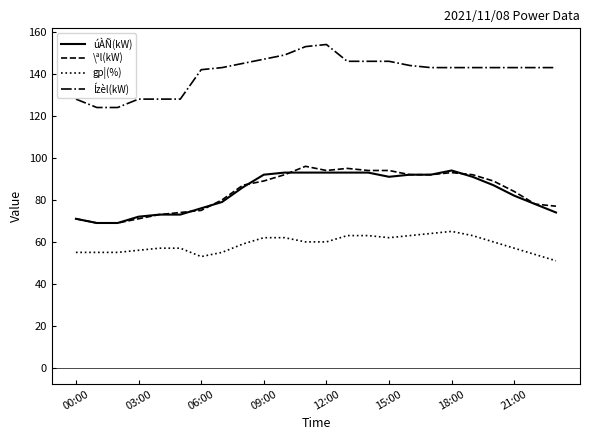

True or false: gp¦(%) and \ªl(kW) cross at least once.

False